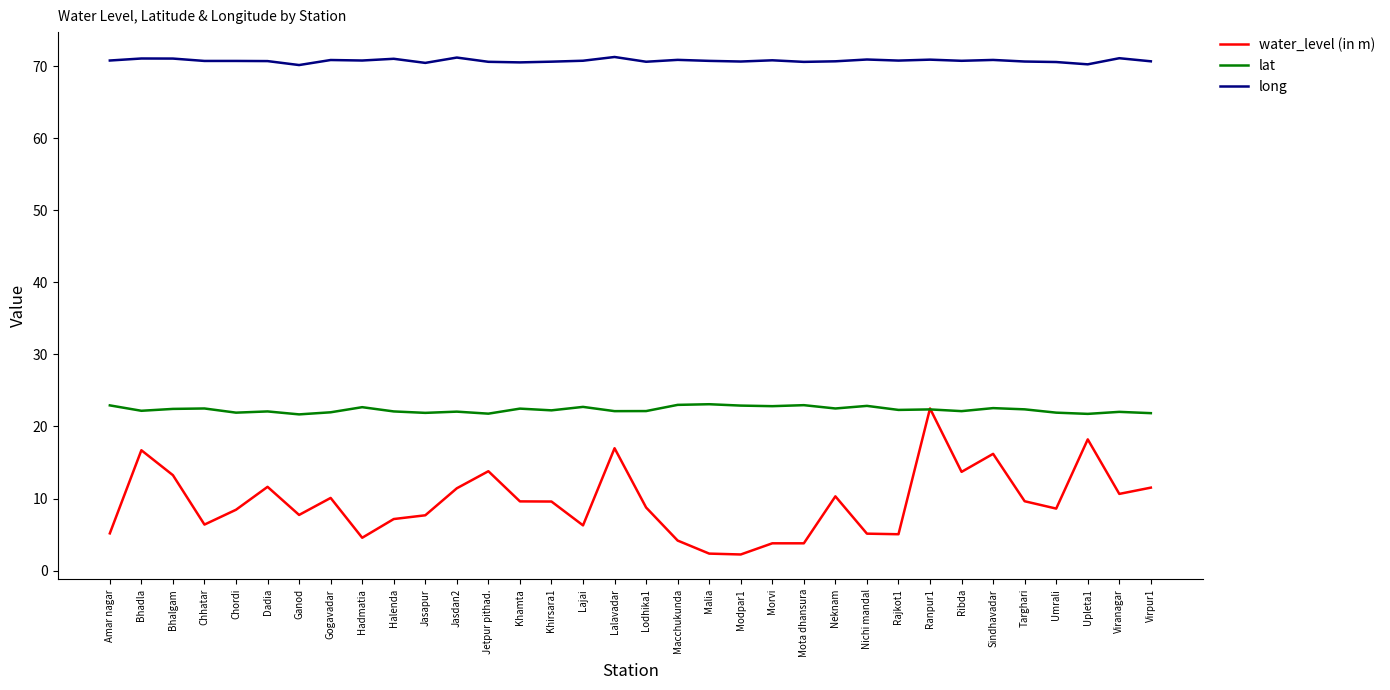

True or false: lat and long cross at least once.

False